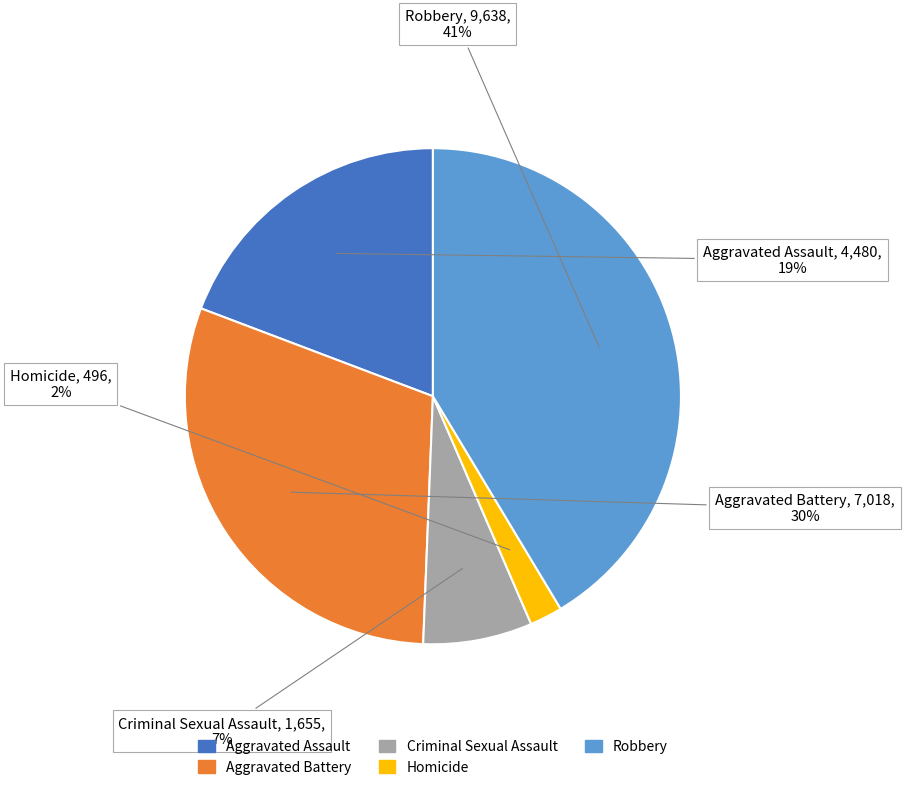

Between Criminal Sexual Assault and Aggravated Battery, which is larger?

Aggravated Battery